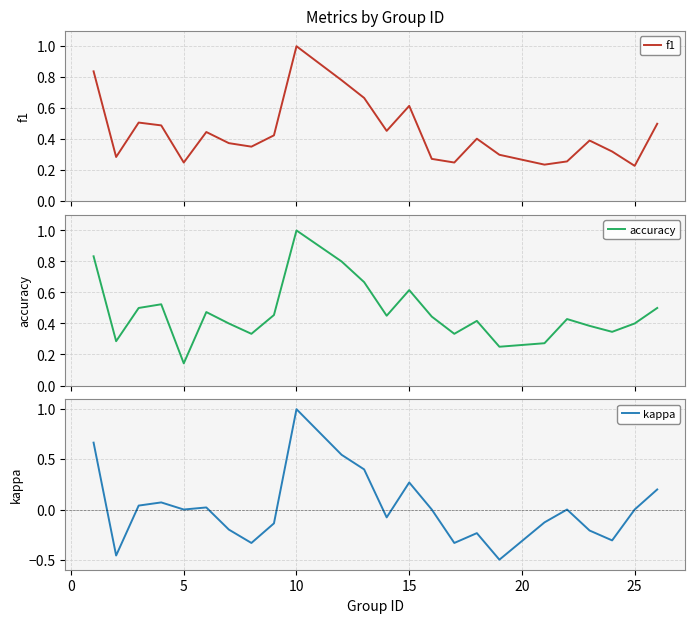

Is the value of accuracy at 15 greater than the value of f1 at 30?

No